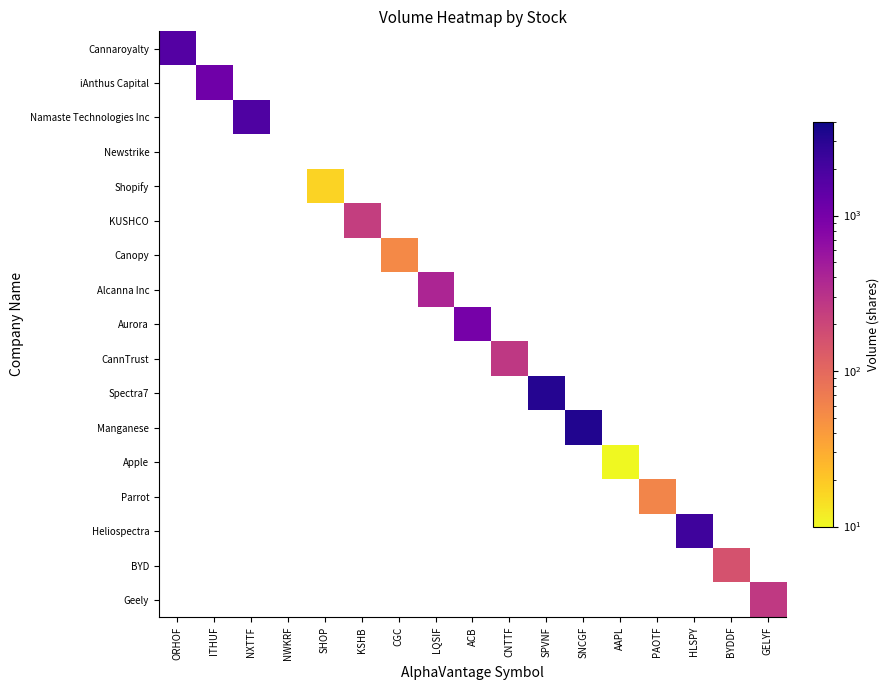

Count the number of categories in the chart.

17